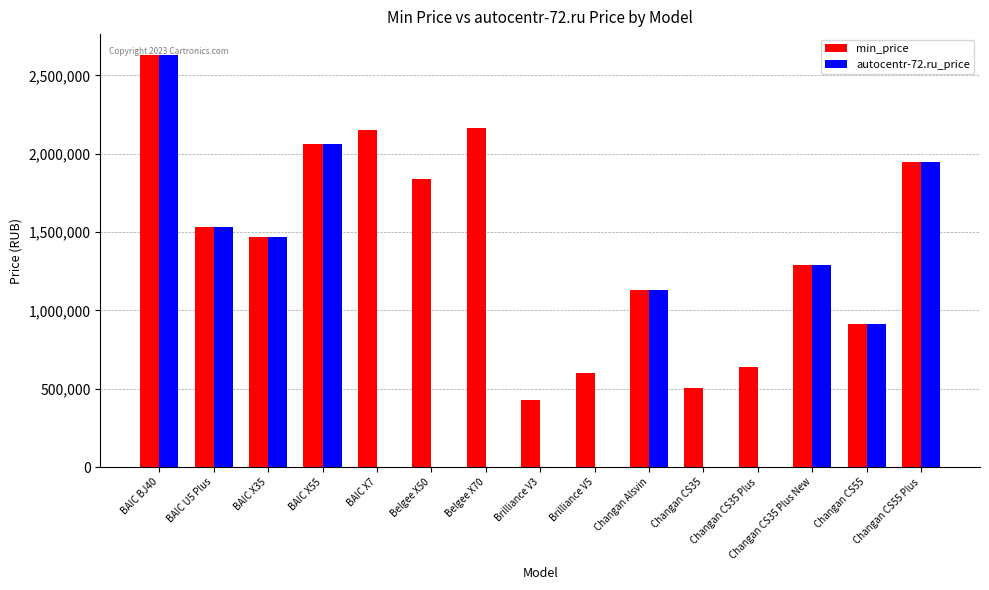

The value of min_price at Changan CS35 is 506300. True or false?

True